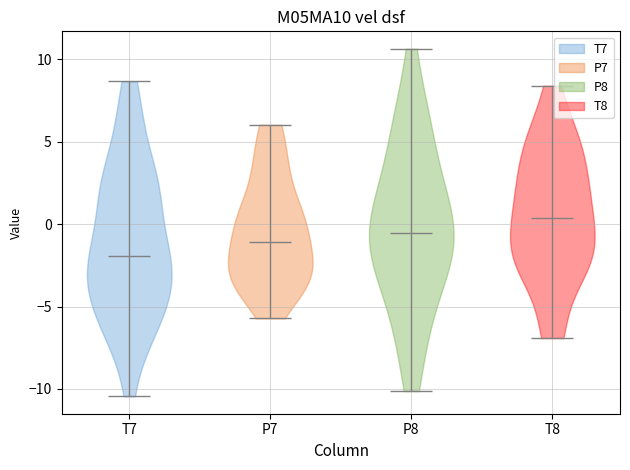

Reading left to right, read every violin against the y-axis: where its median line is, and the lowest and highest points it reaches. The values are not printed on the chart, so give them approximately, as read against the axis.

T7: median line -2.0, lowest point -10.5, highest point 8.5
P7: median line -1.0, lowest point -5.5, highest point 6.0
P8: median line -0.5, lowest point -10.0, highest point 10.5
T8: median line 0.5, lowest point -7.0, highest point 8.5